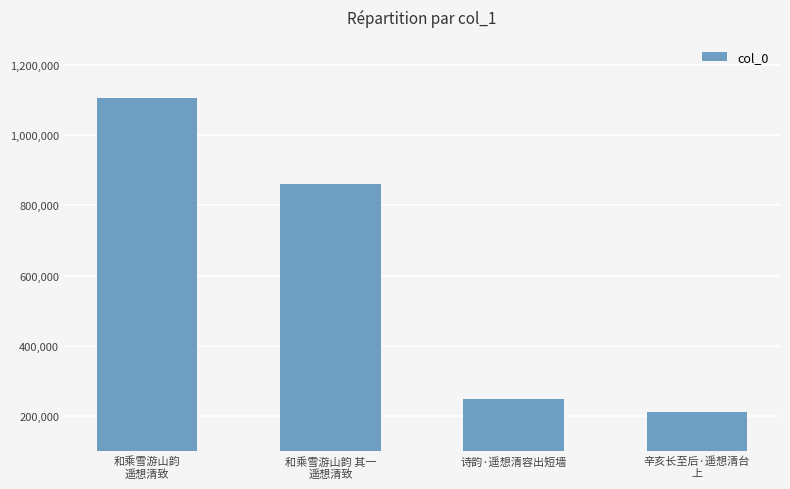

List the labels in order of value, smallest first.

辛亥长至后·遥想清台
上, 诗韵·遥想清容出短墙, 和乘雪游山韵 其一
遥想清致, 和乘雪游山韵
遥想清致